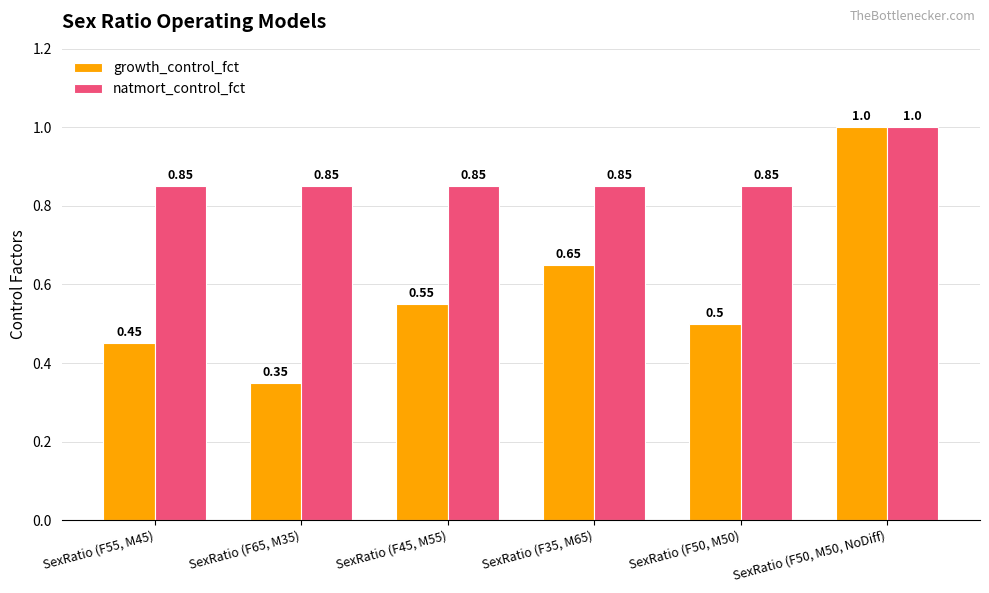

Which label corresponds to the largest value in the chart?

SexRatio (F50, M50, NoDiff)